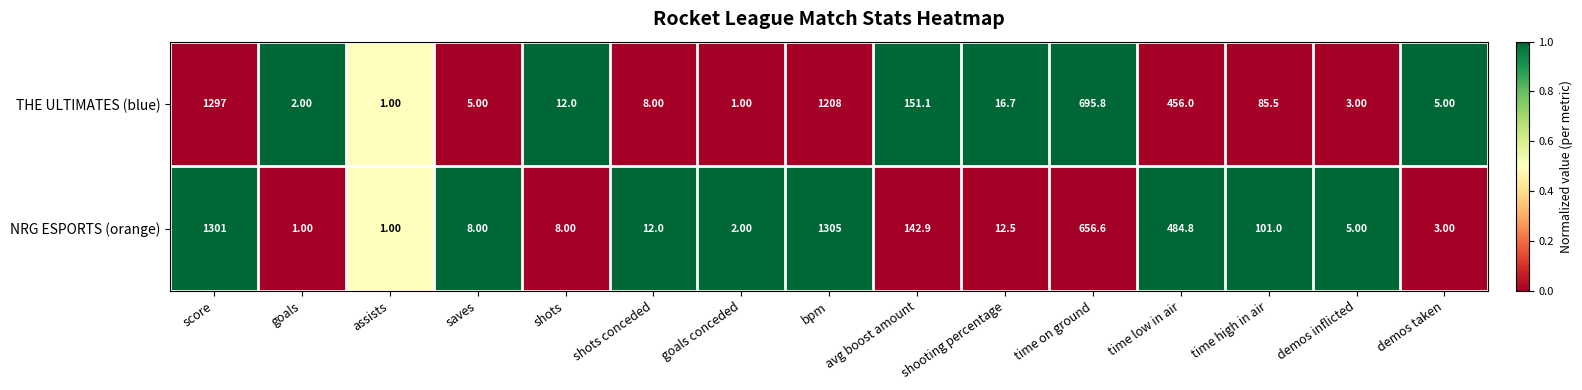

What is the sum of the NRG ESPORTS (orange) values at goals and time on ground?

657.6